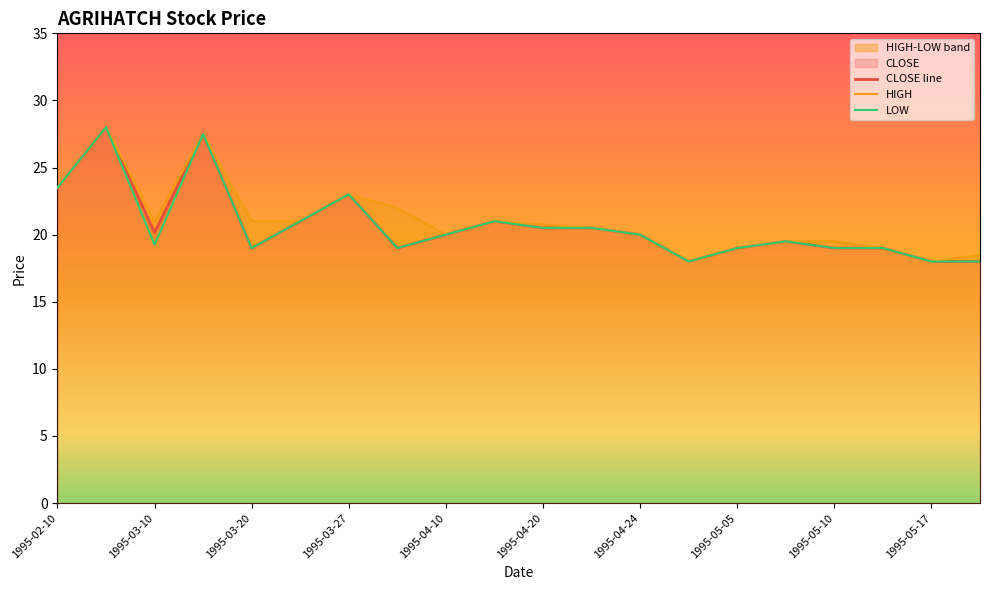

Between 1995-04-17 and 1995-05-02, which series saw the biggest shift?

CLOSE